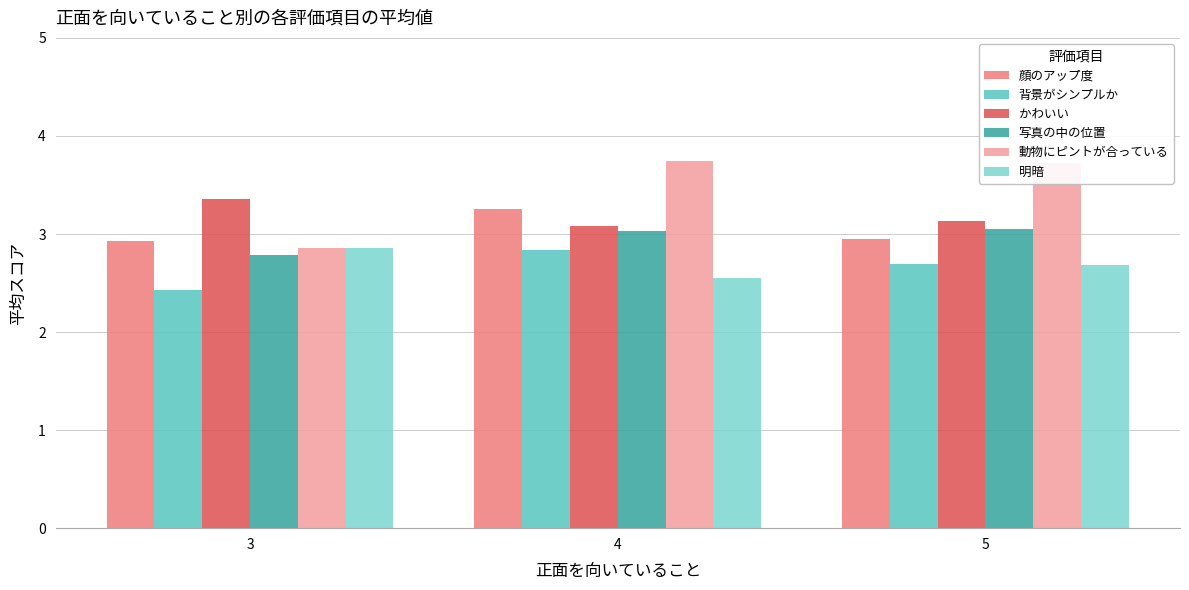

Count the かわいい values in the range 3 to 4.

3